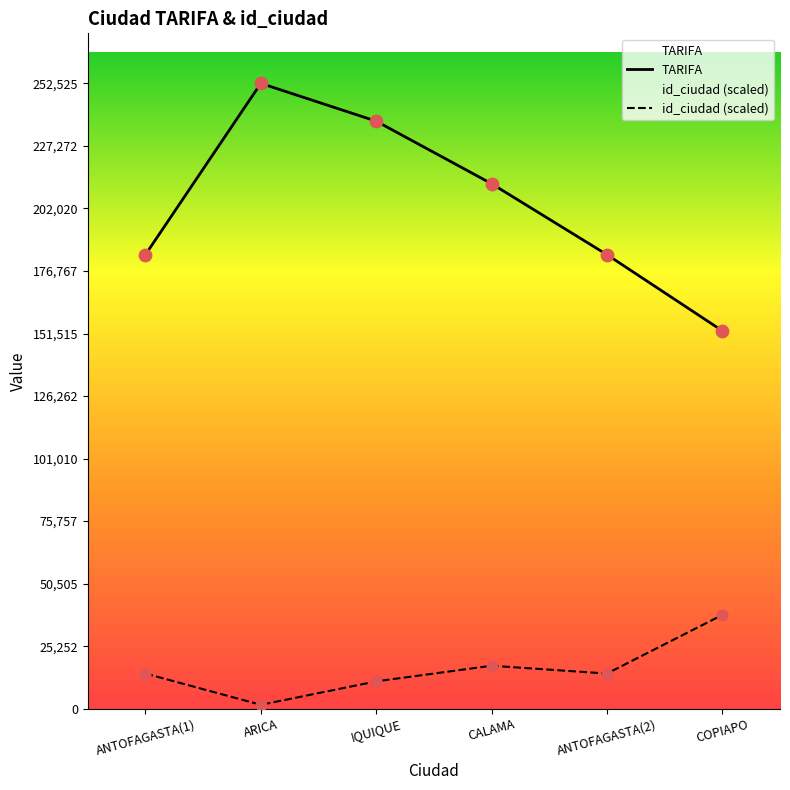

Which series has the largest Y range (max minus min)?

TARIFA